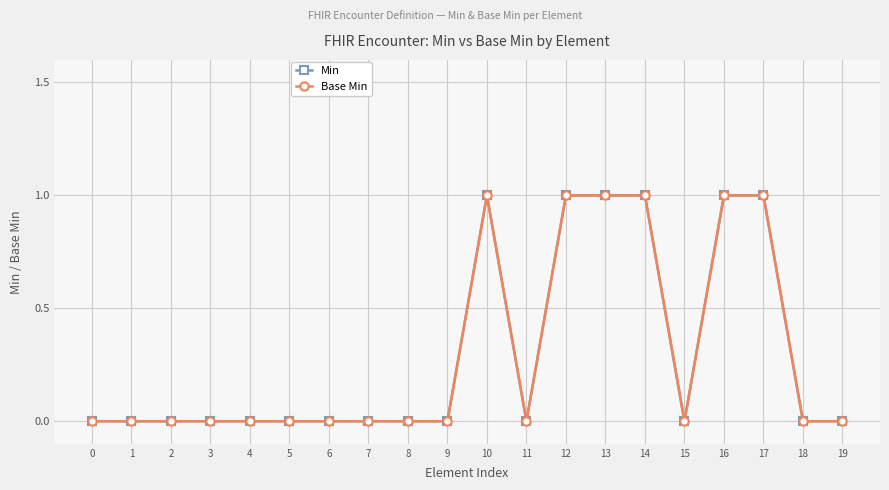

Which has a higher value, 13 or 0?

13